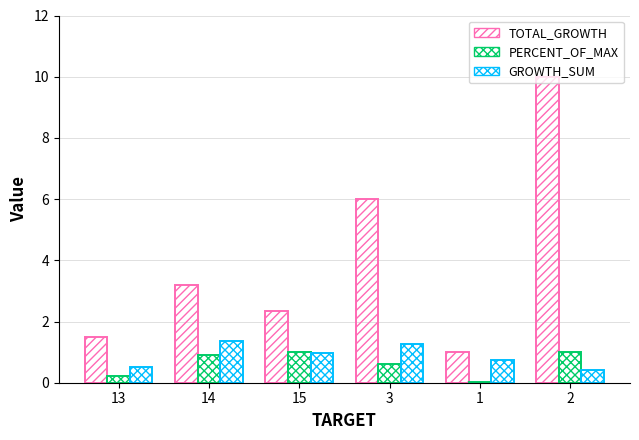

Read the PERCENT_OF_MAX value at 15.

1.0